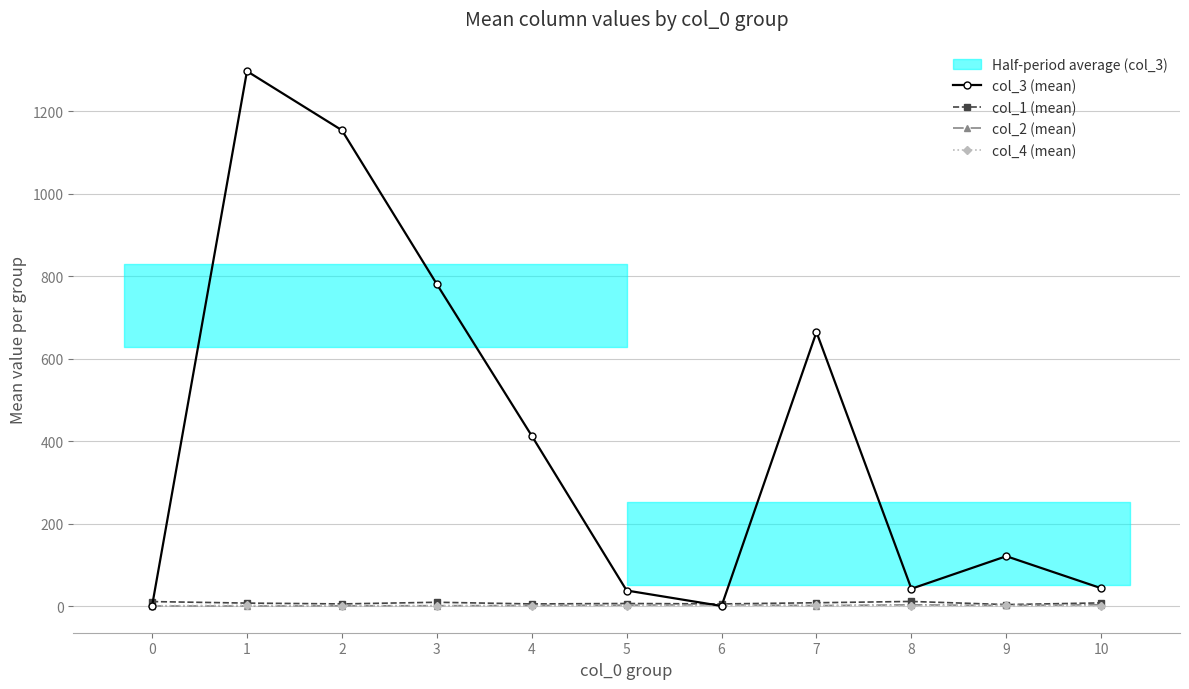

Between 4 and 6, which series saw the biggest shift?

col_3 (mean)